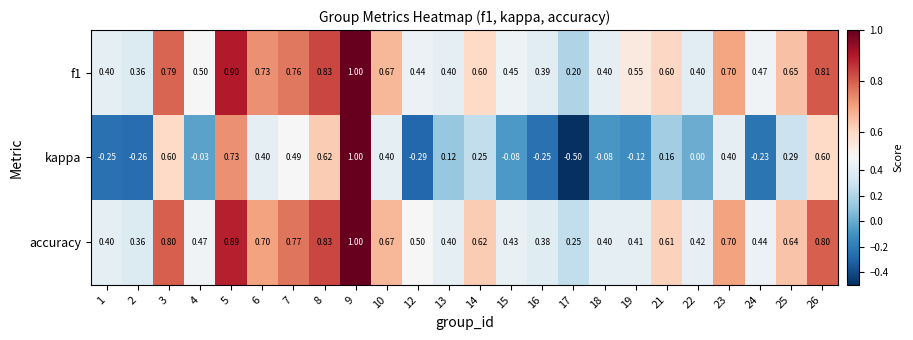

Which series has the widest spread of values?

kappa